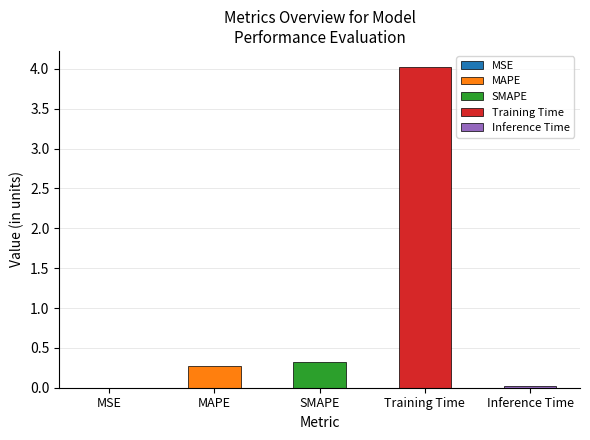

What is the difference between the second highest and second lowest values?

0.3